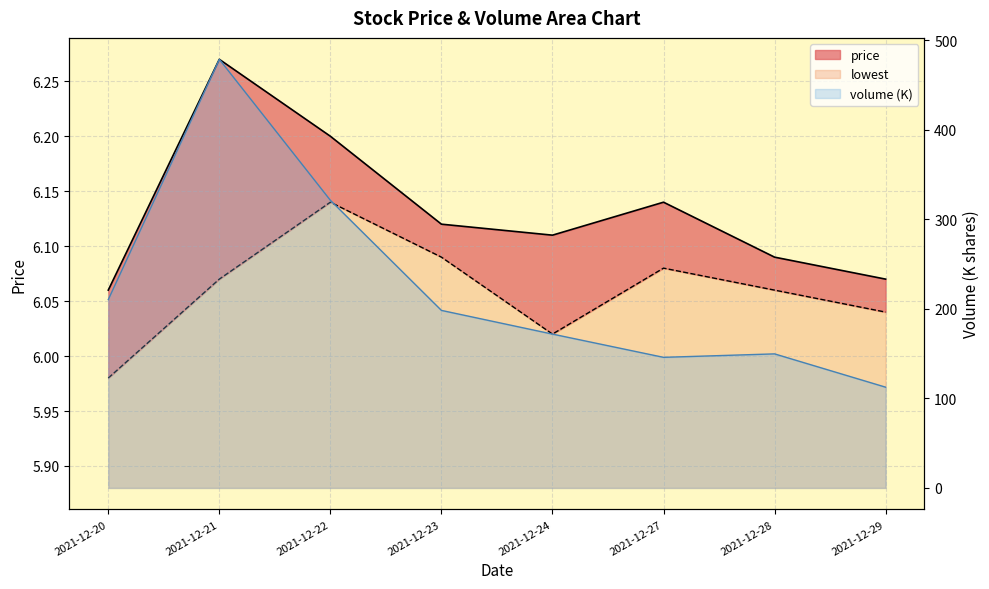

Which series changed the most between 2021-12-27 and 2021-12-28?

volume